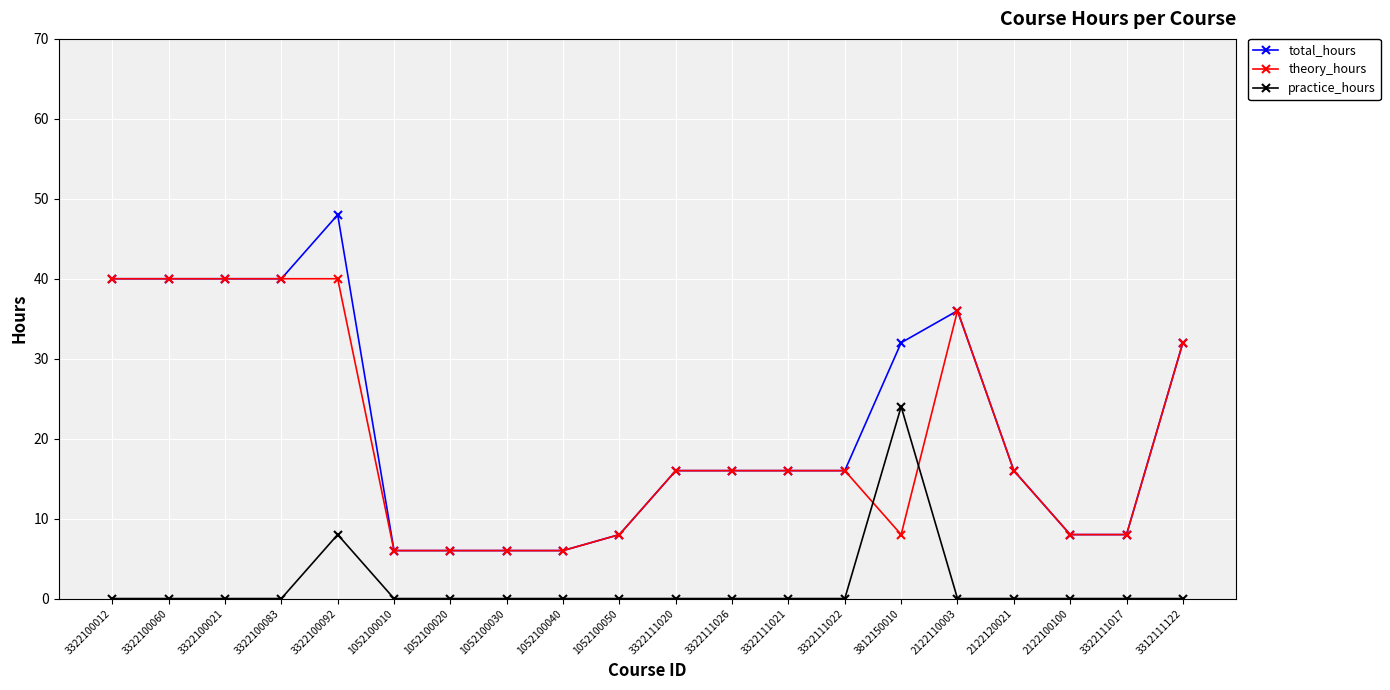

How many lines are shown in the chart?

3